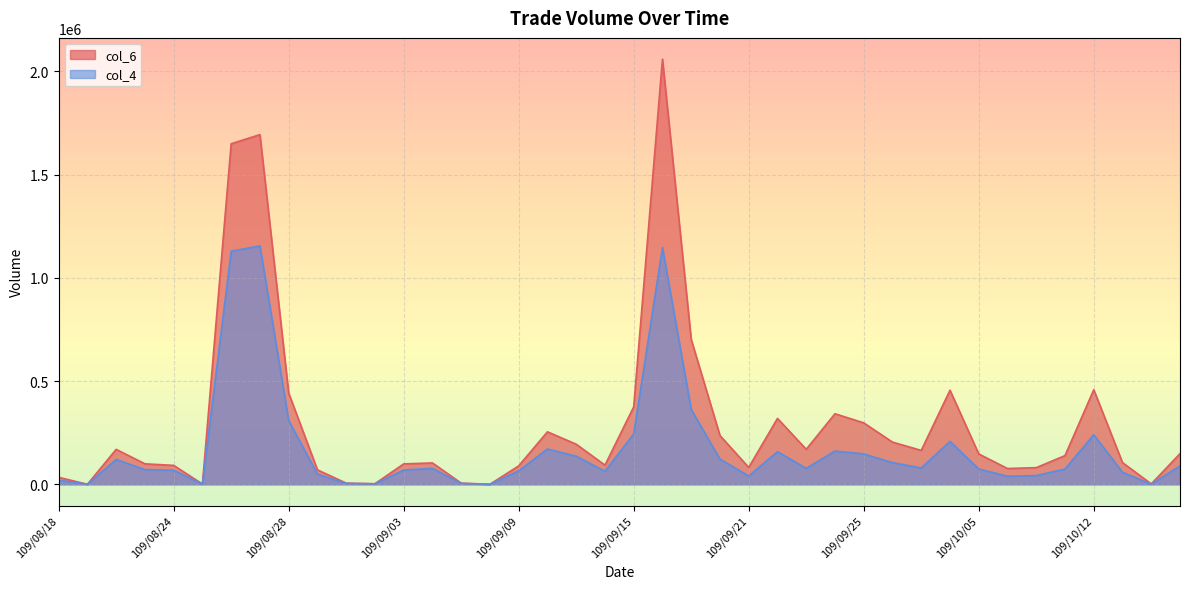

What is the greatest value displayed?

2059650